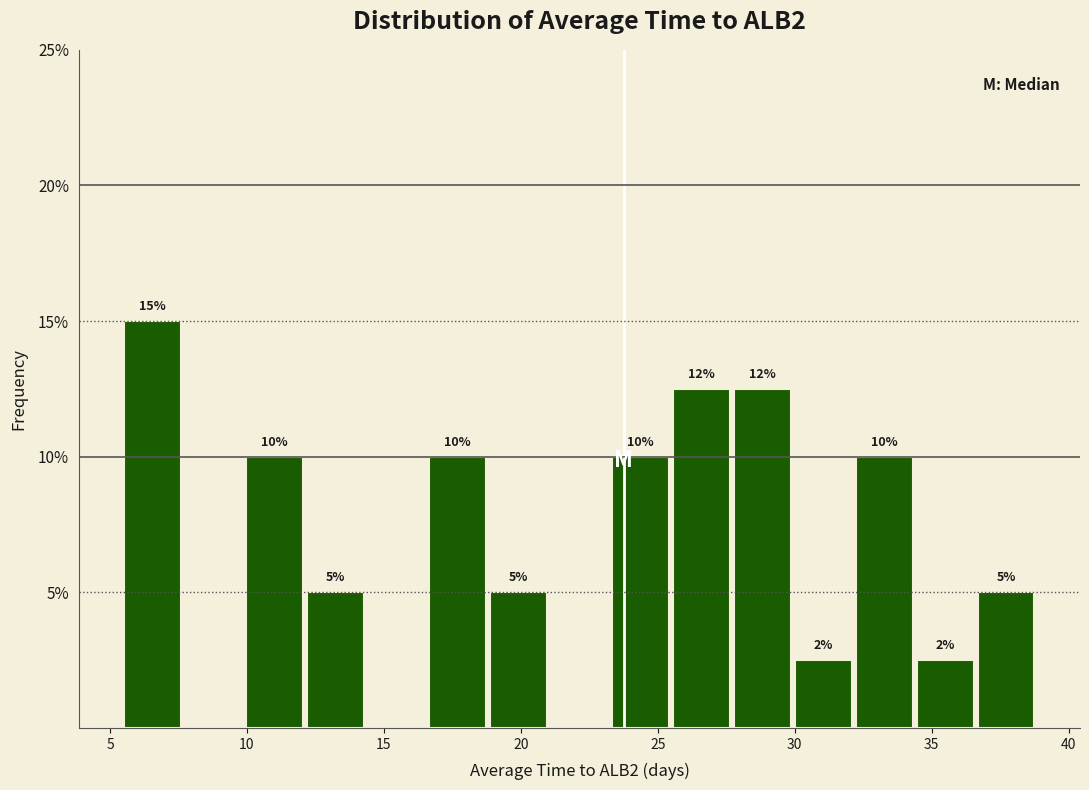

Over which range of the x-axis is the bar tallest?

5.5 to 7.5